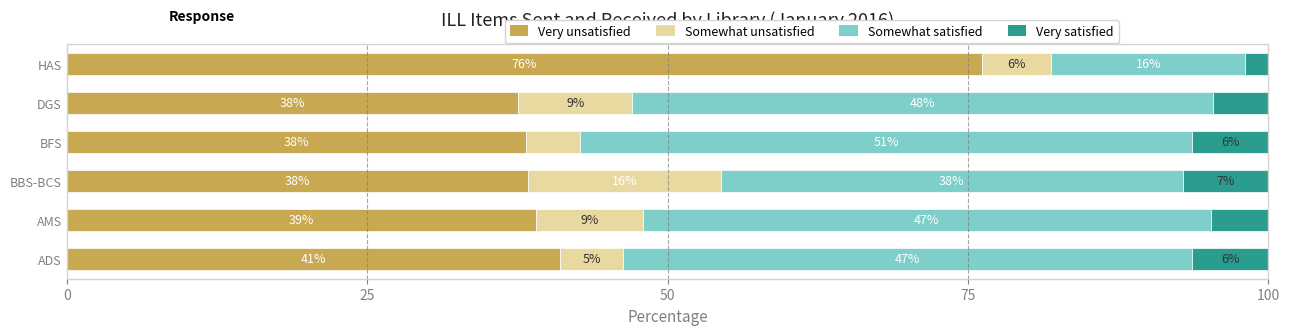

What is the highest value of the Very unsatisfied series?

76.2